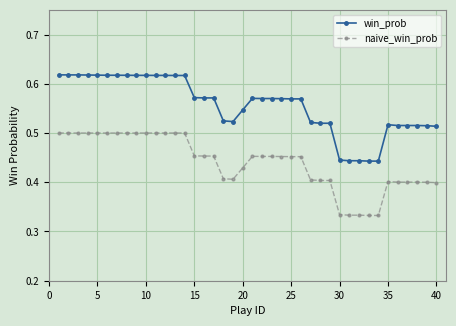

Which series has the widest spread of values?

win_prob